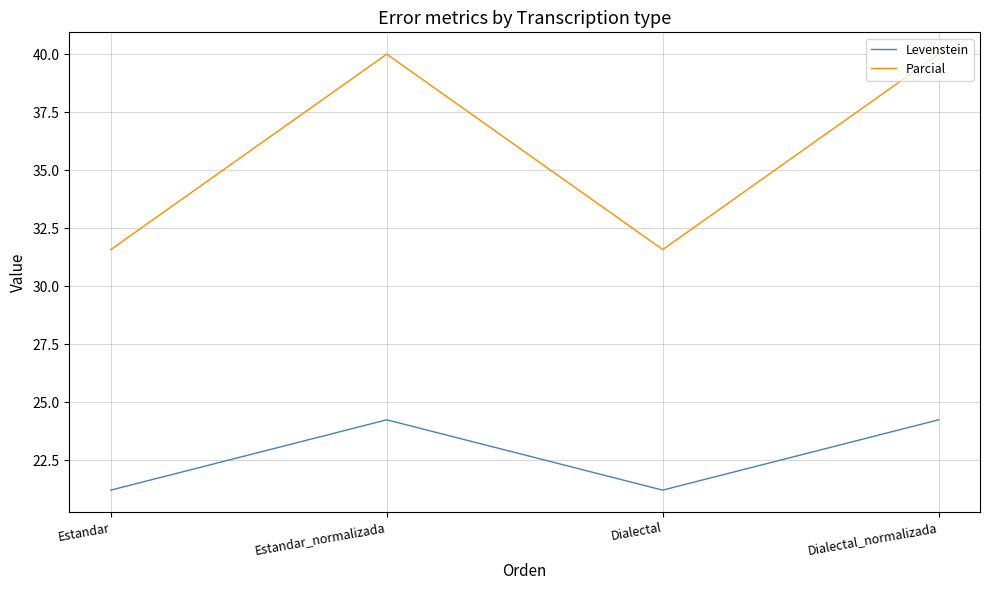

Does the chart display data point markers on the line(s)?

No